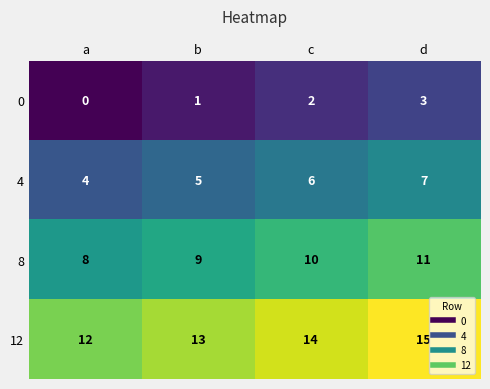

Read the 8 value at b.

9